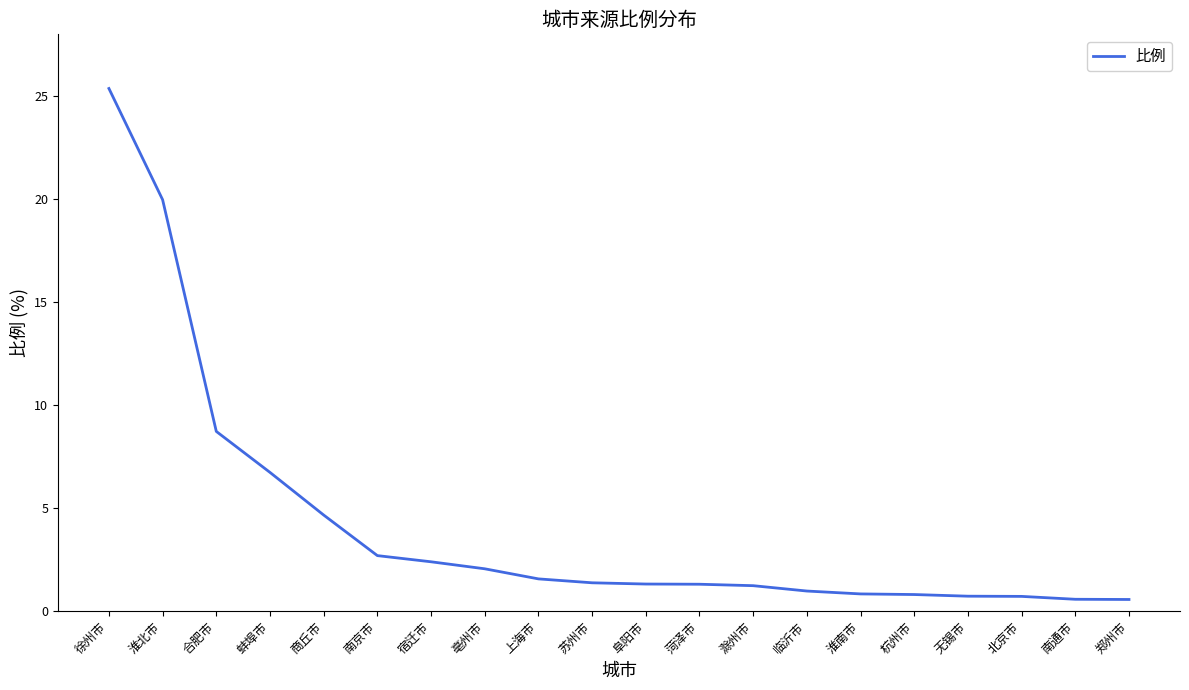

What position from the left is 苏州市?

10